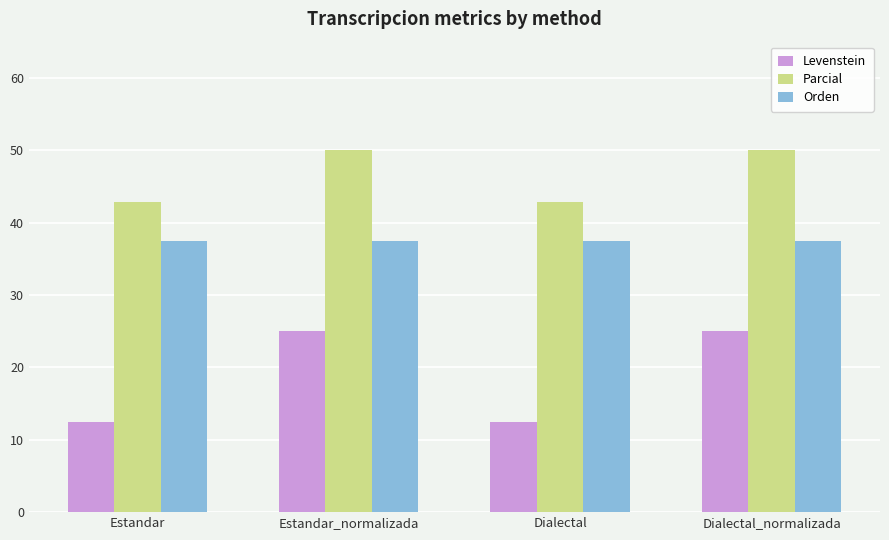

What are all the series names shown in the legend?

Levenstein, Parcial, Orden